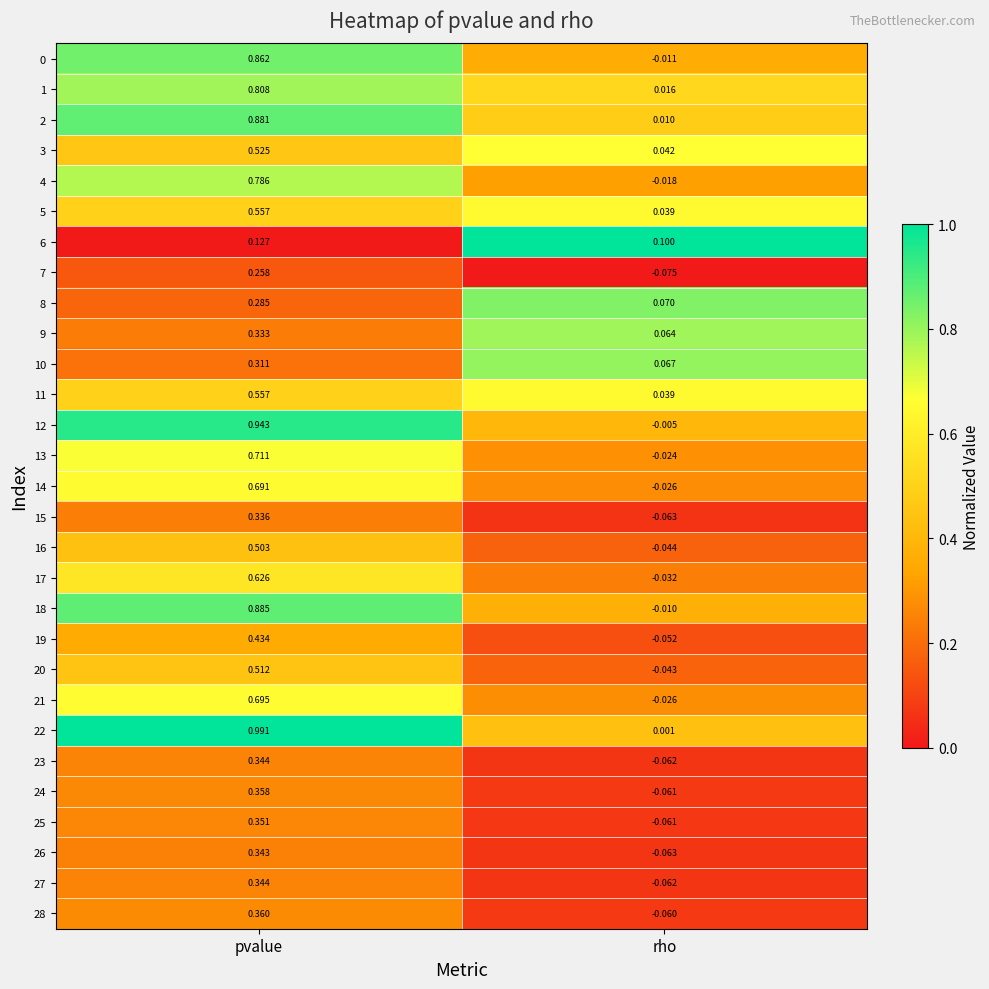

Where is 7 nearest to the value 0?

rho